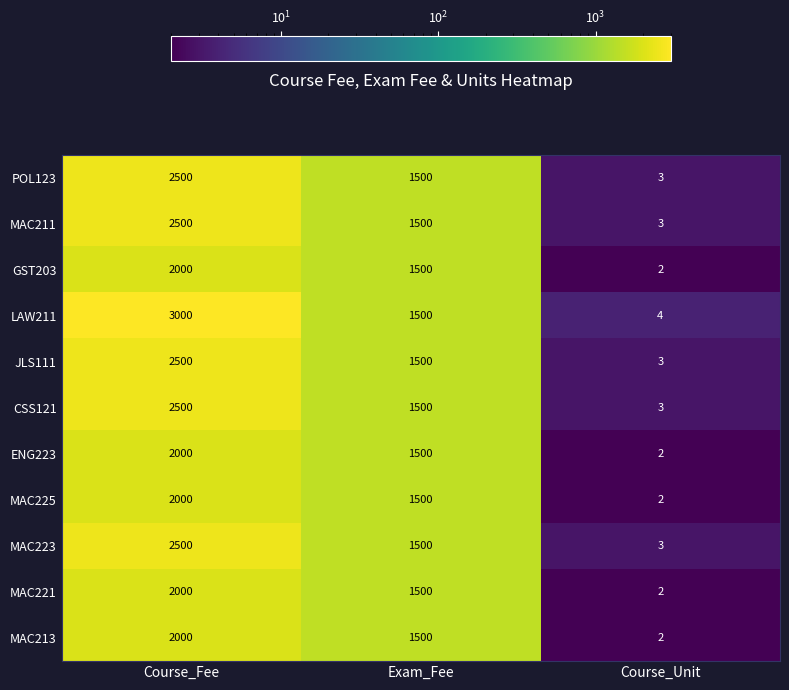

At how many categories does at least one series exceed 2397?

1